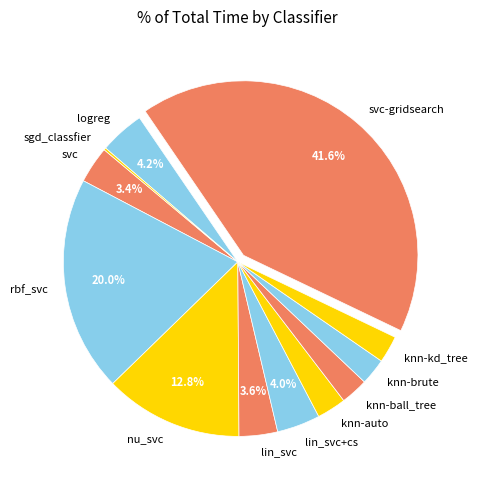

Is knn-kd_tree the majority of the pie?

No